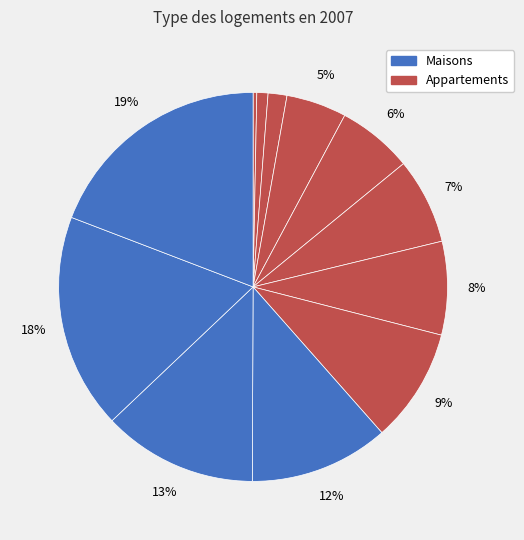

Count the number of slices in the pie.

12